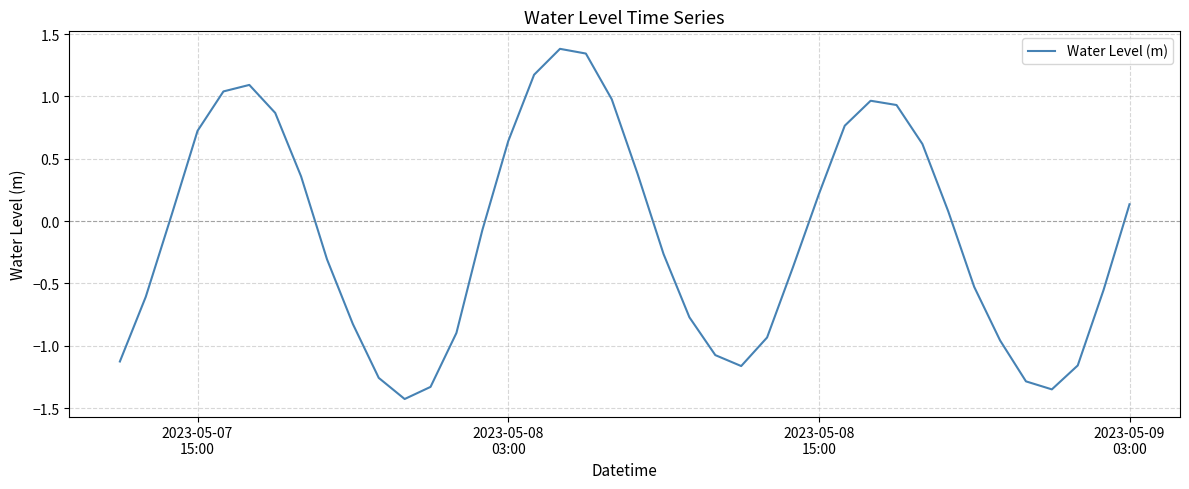

How many lines are shown in the chart?

1